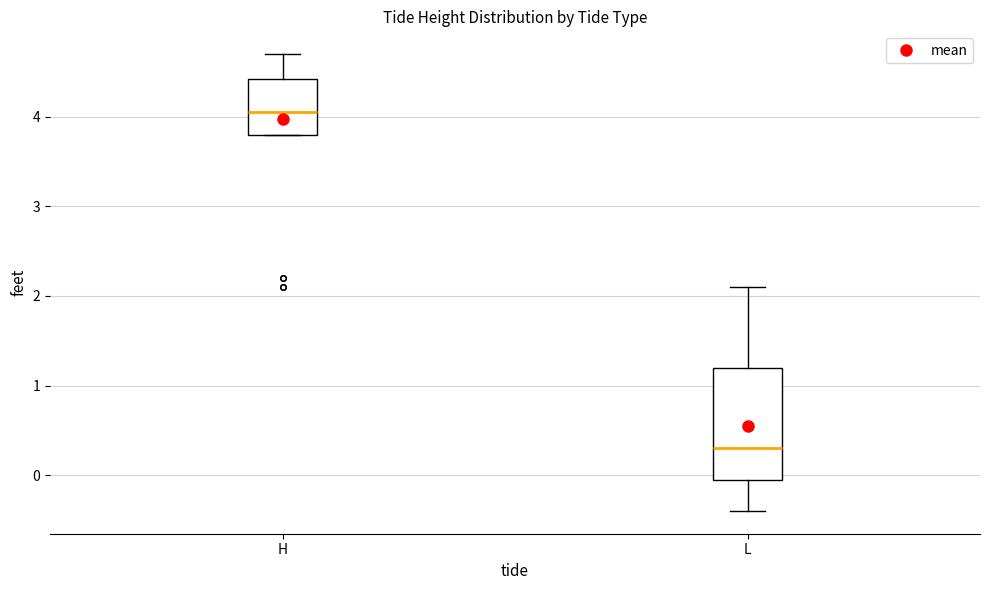

Reading left to right, read every box against the y-axis: the position of its median line, the range the box covers, and the ends of its whiskers. The values are not printed on the chart, so give them approximately, as read against the axis.

H: median 4.1, box 3.8 to 4.4, whiskers 3.8 to 4.7
L: median 0.3, box 0.0 to 1.2, whiskers -0.4 to 2.1